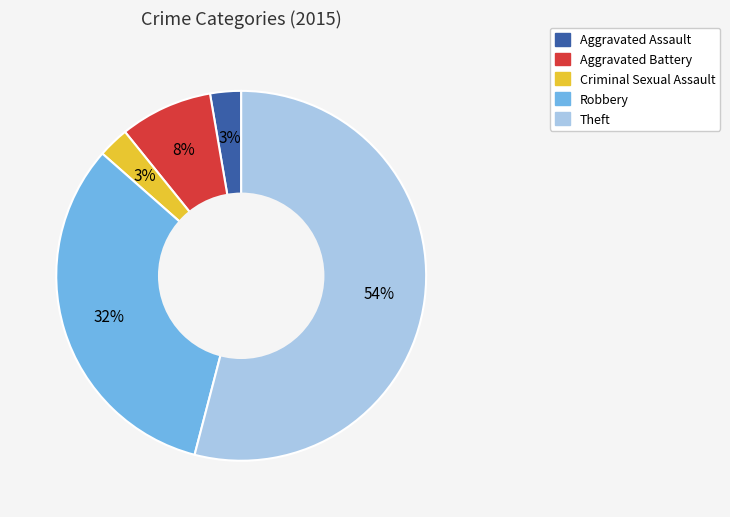

To the nearest percent, what is the difference between the largest and smallest slice percentages?

51%